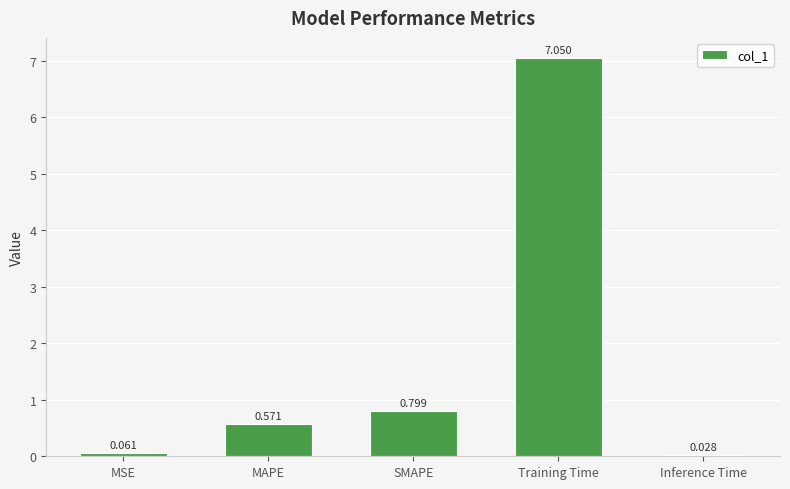

List the labels in order of value, largest first.

Training Time, SMAPE, MAPE, MSE, Inference Time